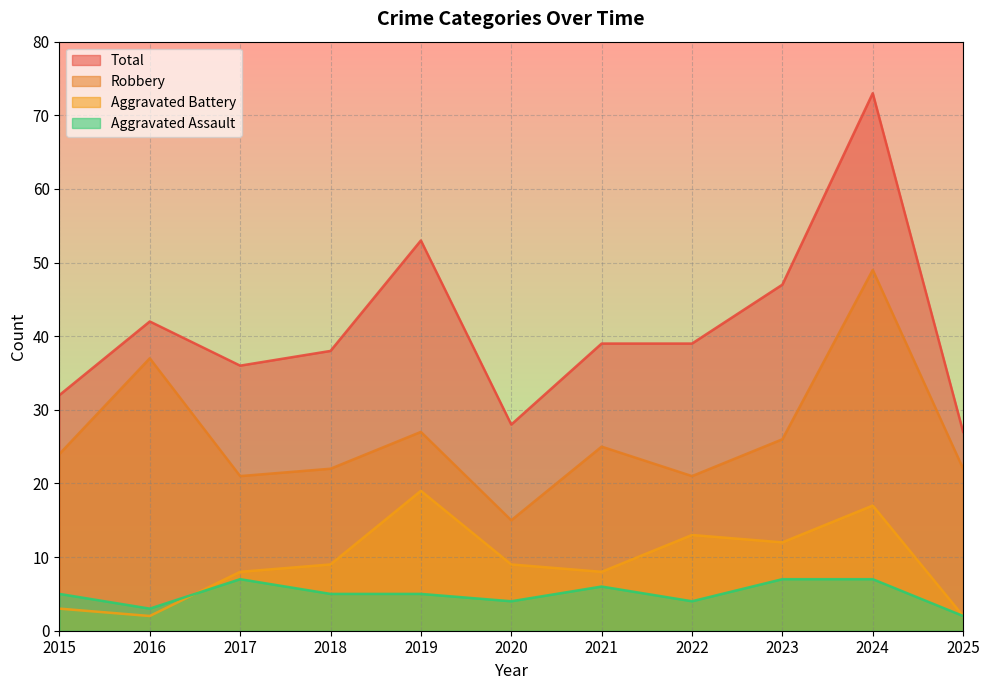

What is the difference between the highest and lowest values at 2019?

48